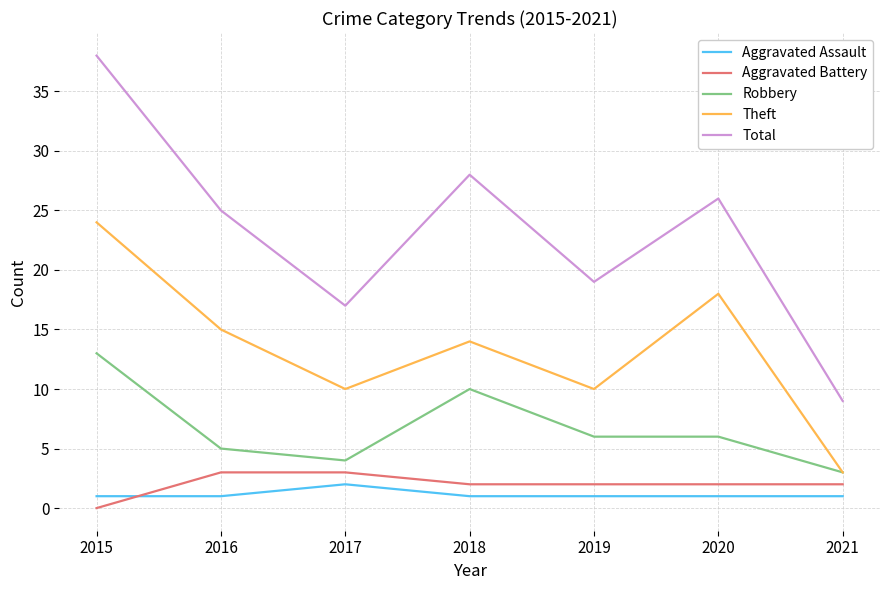

The Aggravated Battery series shows -2 at 2015. True or false?

False